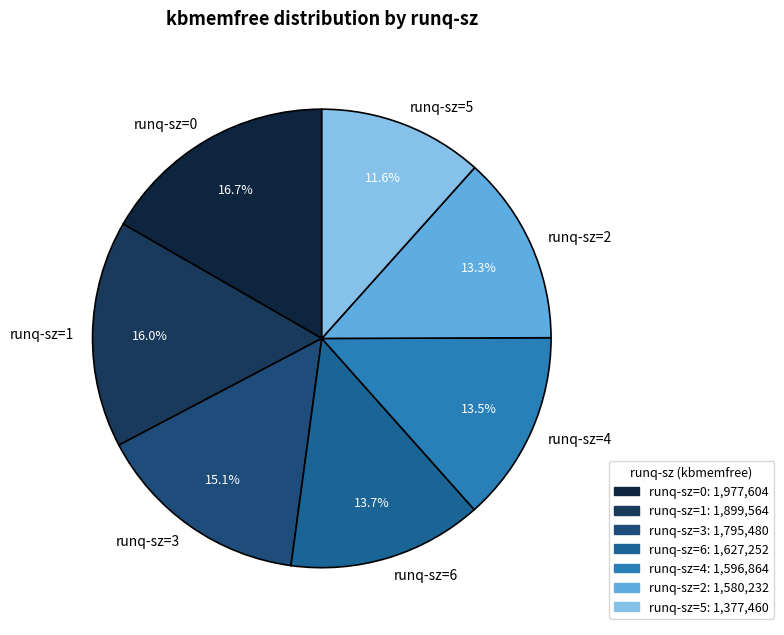

To the nearest percent, what percentage of the pie is runq-sz=5?

12%